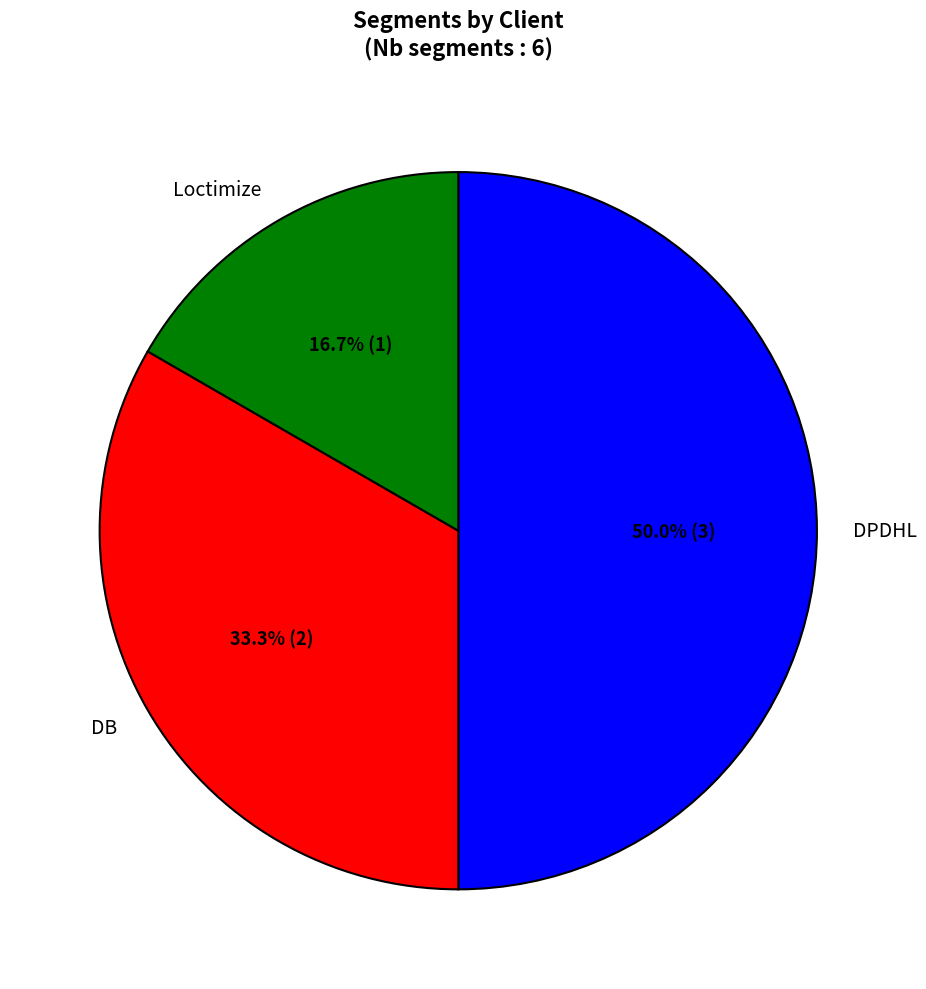

Which slice is the largest?

DPDHL